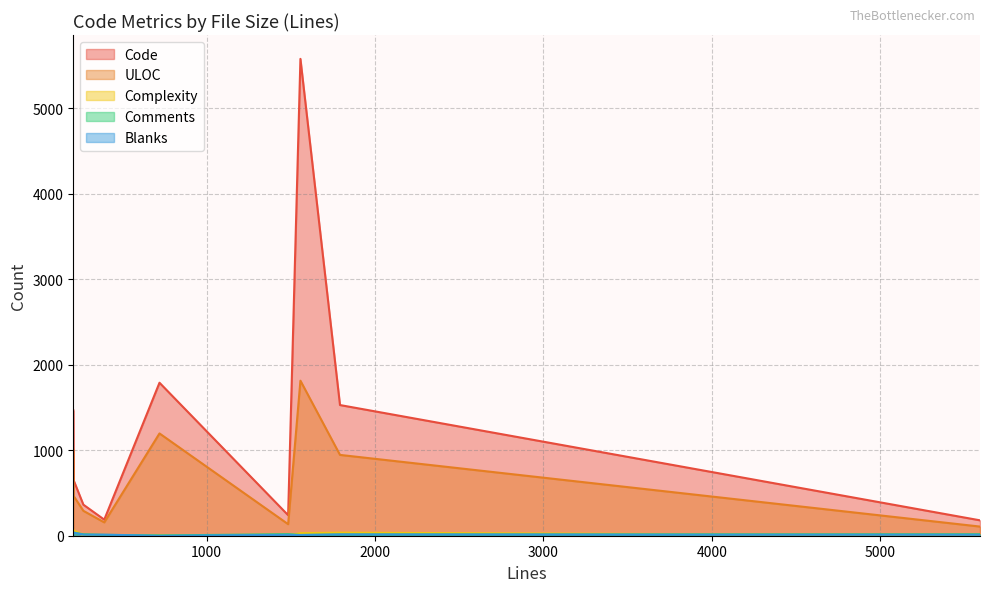

How many lines are shown in the chart?

5